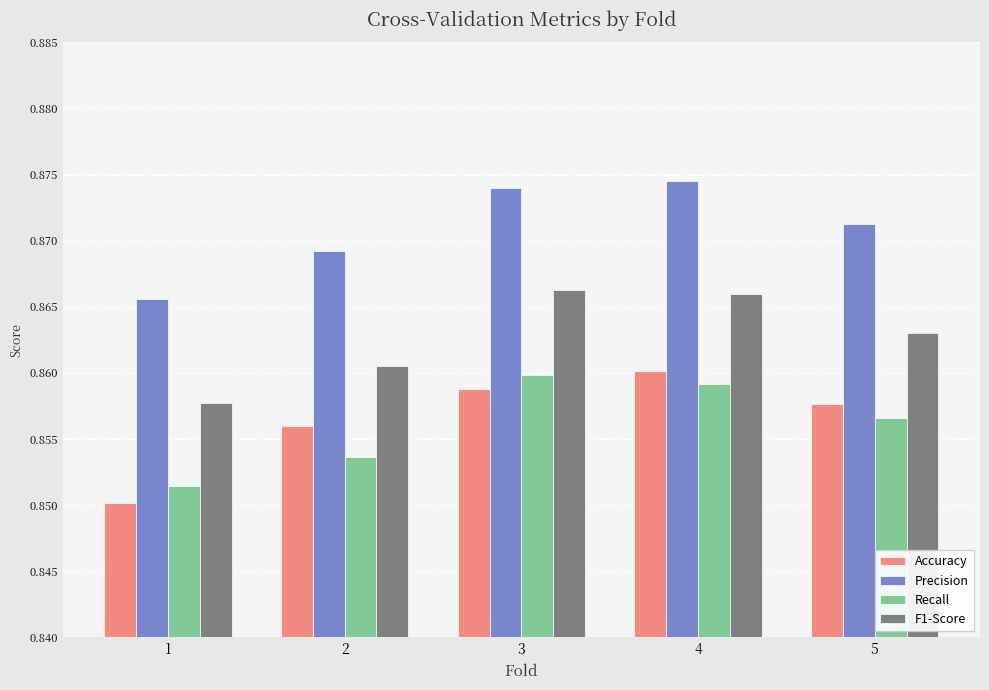

Rank the series at 2 from highest to lowest value.

Precision, F1-Score, Accuracy, Recall